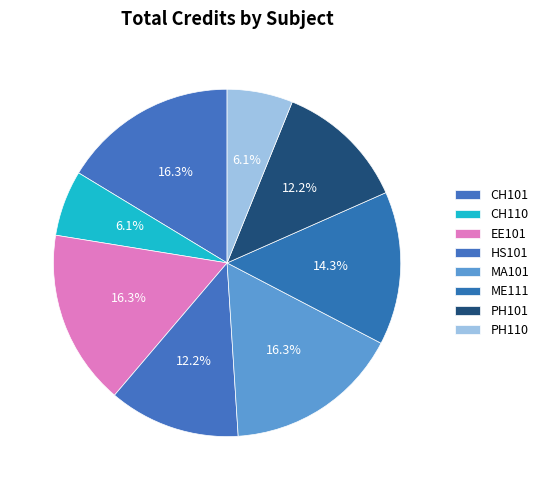

To the nearest percent, what is the combined percentage of CH110 and PH110?

12%